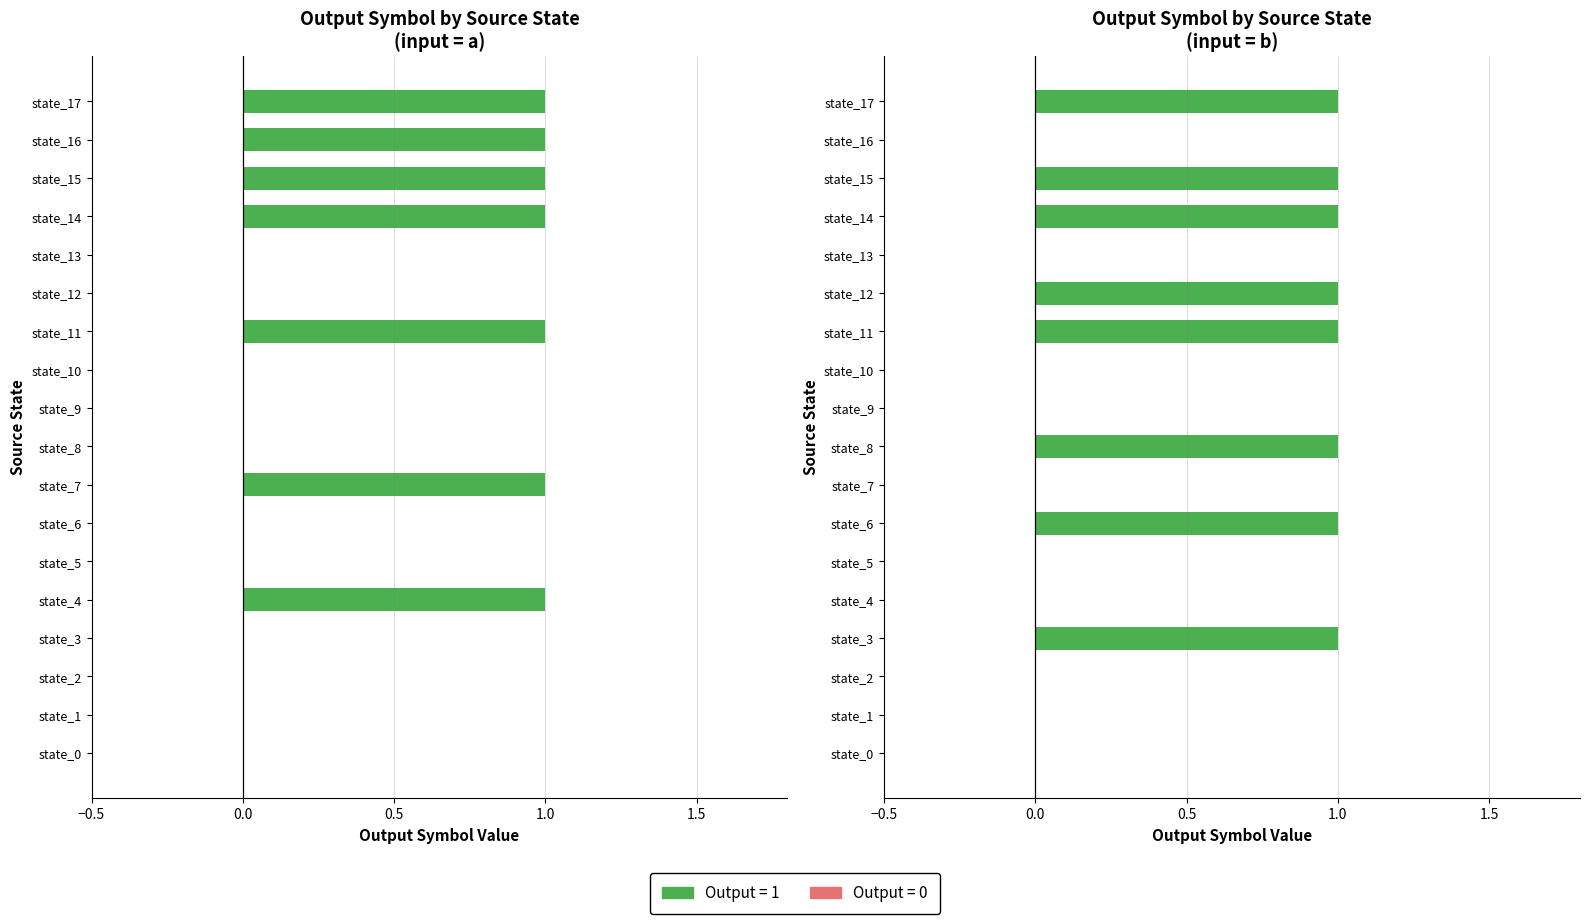

At how many categories does at least one series exceed 0?

11